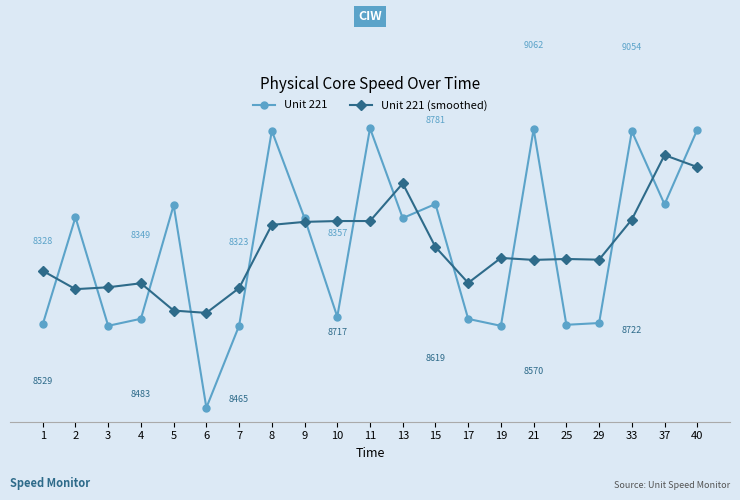

Does the chart have visible grid lines?

No